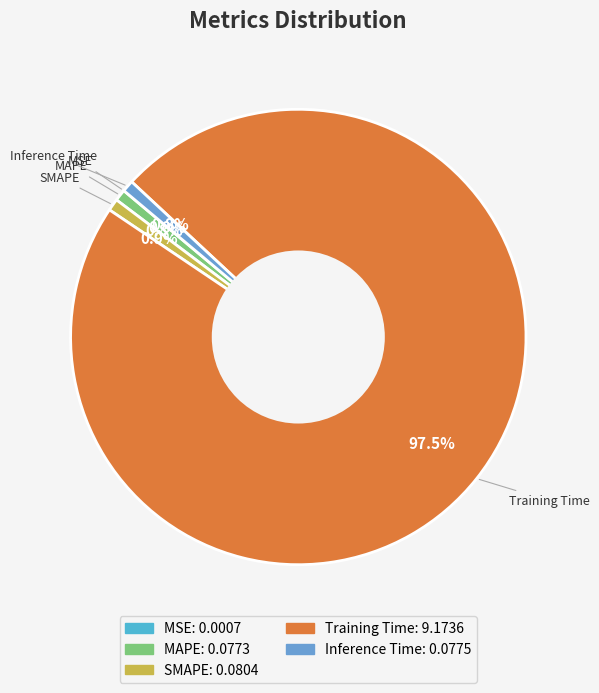

Between MAPE and Training Time, which is larger?

Training Time